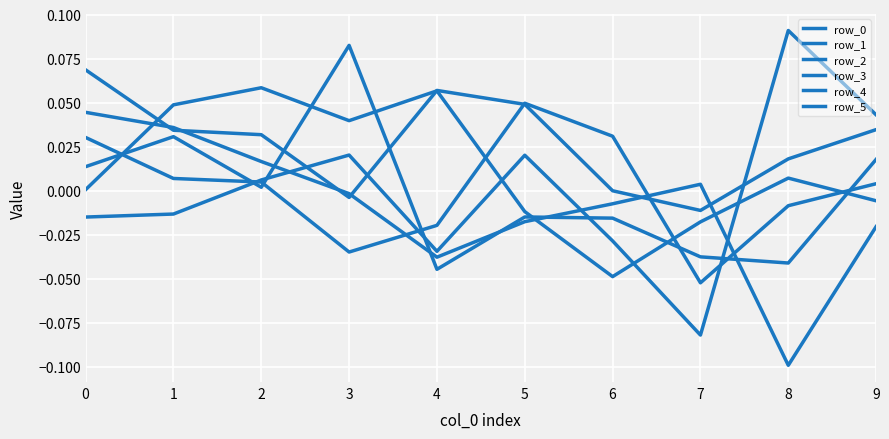

Which series changed the most between 1 and 2?

row_2